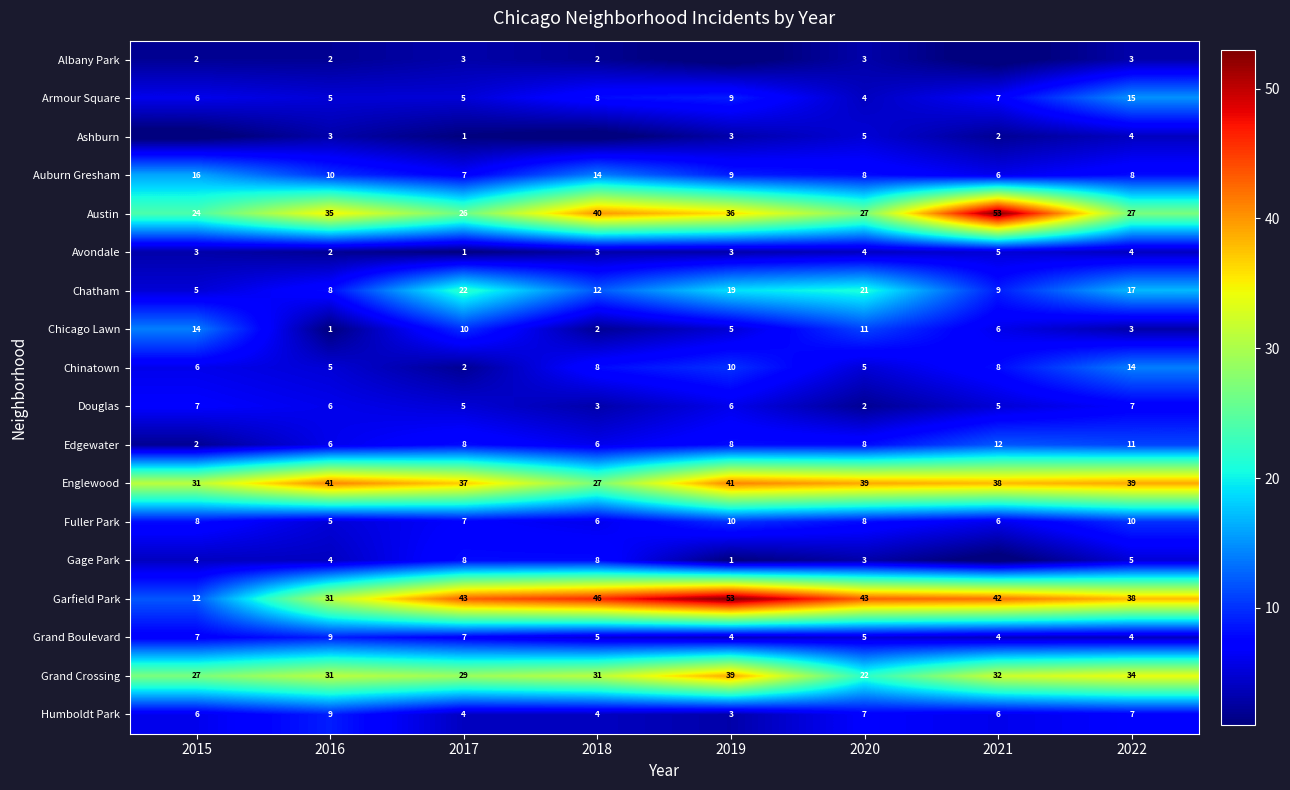

Is it true that Englewood equals 10 at 2018?

False